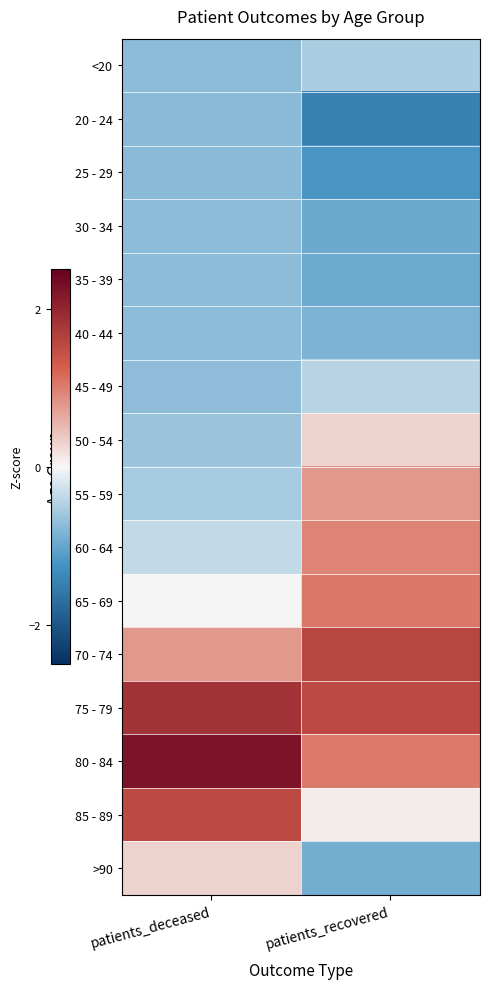

How many data points does each series have?

2